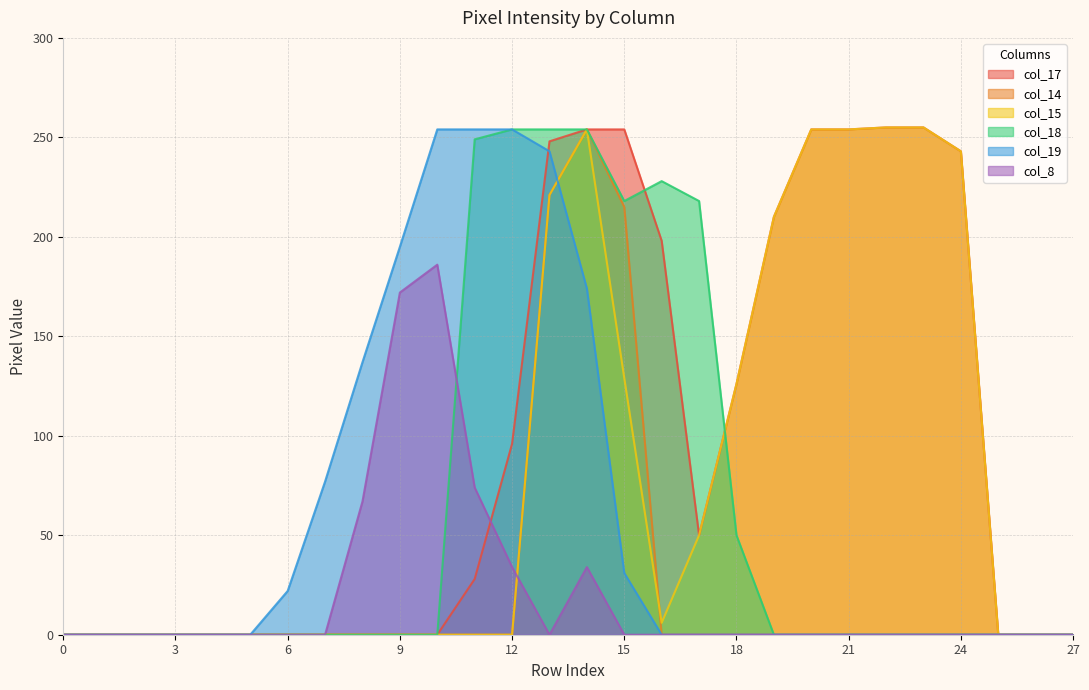

Does the chart display data point markers on the line(s)?

No